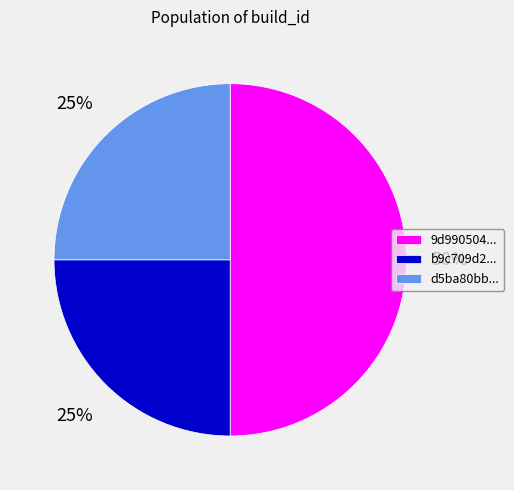

Which category has the biggest portion of the pie?

9d990504...